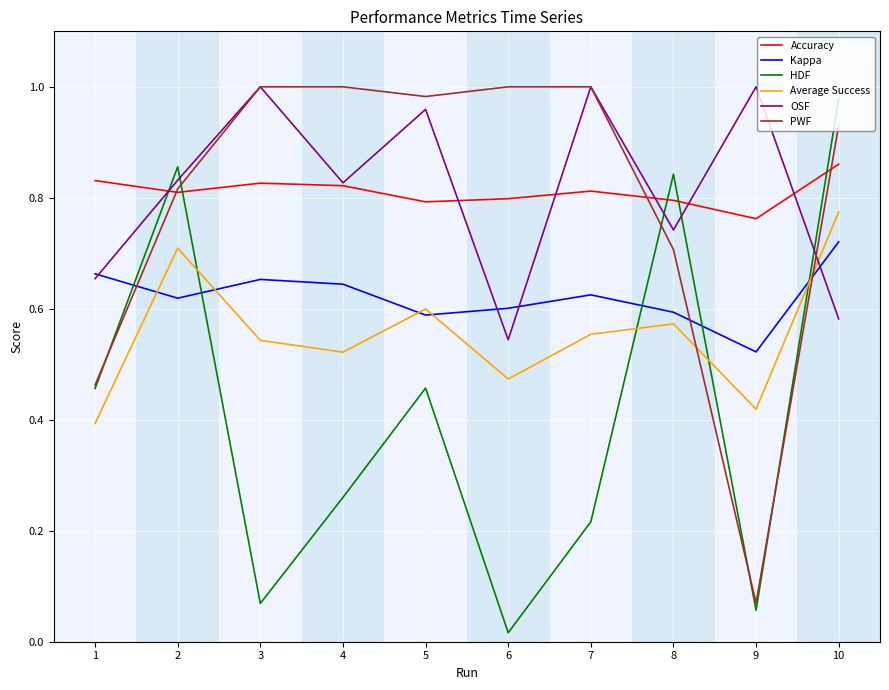

True or false: PWF has a value of 0.6 at 3.

False